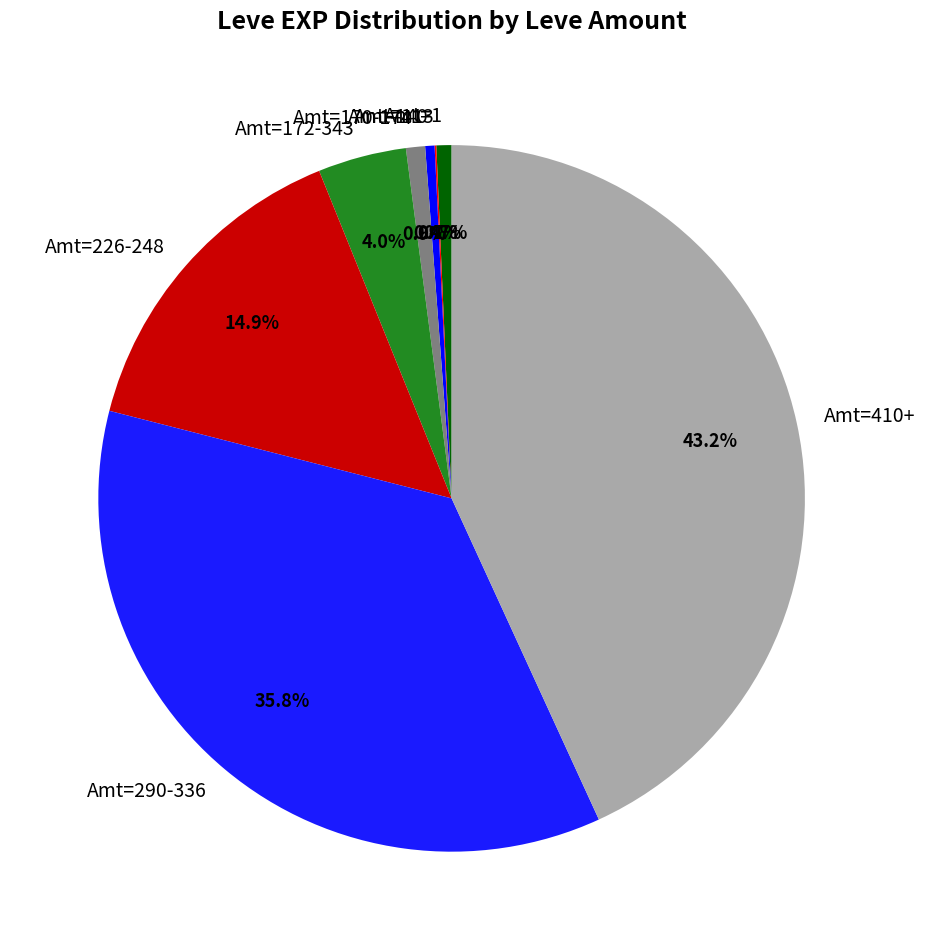

Which category has the biggest portion of the pie?

Amt=410+